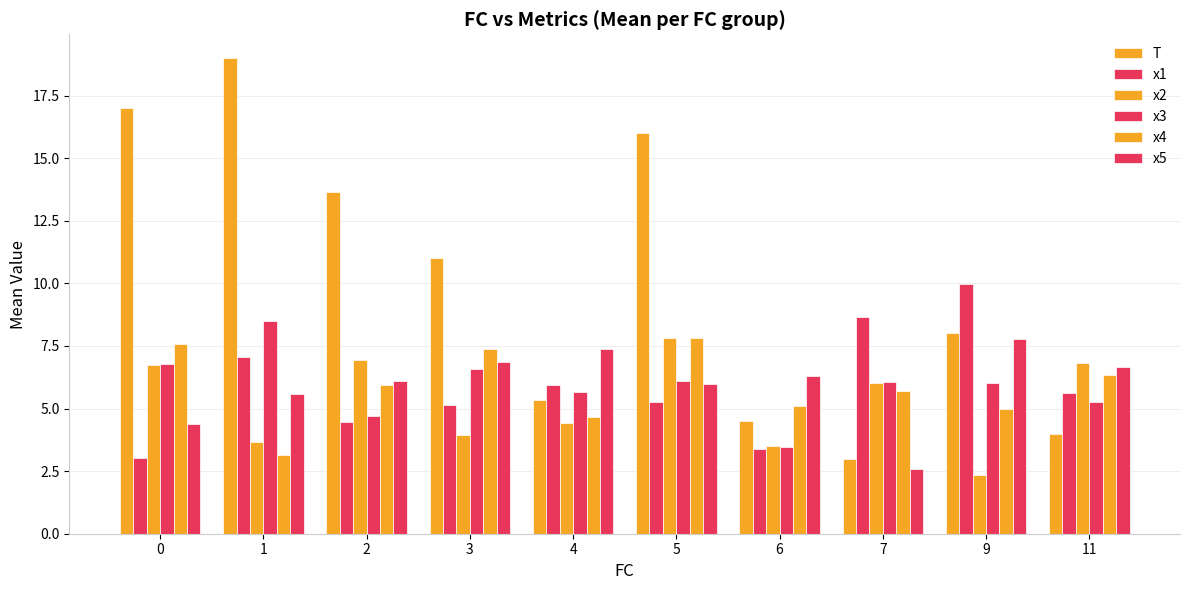

How many distinct data groups are displayed?

6